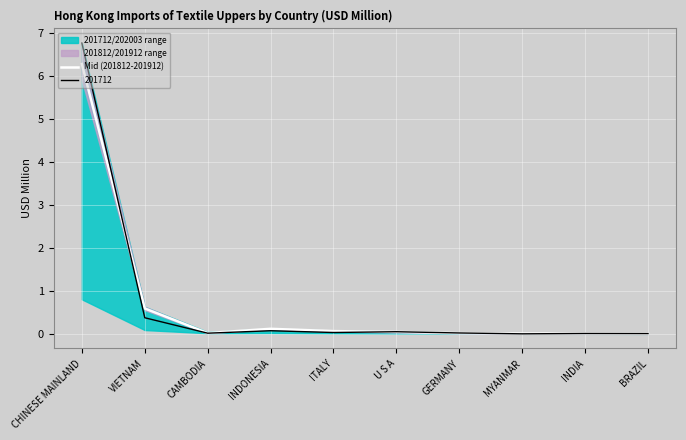

What position from the right is BRAZIL?

1